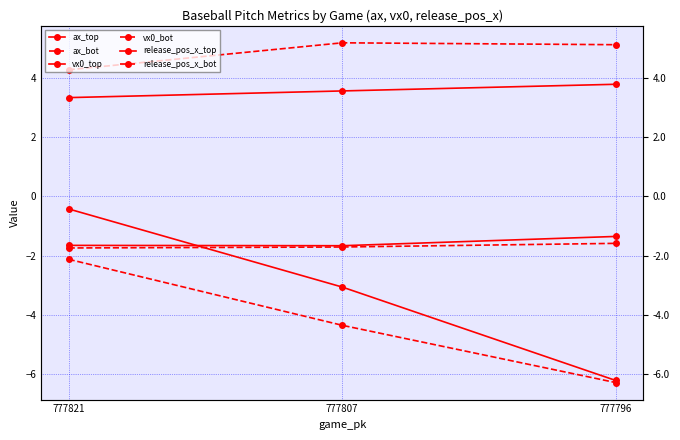

Reading left to right, transcribe all the data shown in this chart.

ax_top: -0.4	-3.1	-6.2
ax_bot: -2.1	-4.3	-6.3
vx0_top: 3.3	3.6	3.8
vx0_bot: 4.3	5.2	5.1
release_pos_x_top: -1.7	-1.7	-1.4
release_pos_x_bot: -1.7	-1.7	-1.6